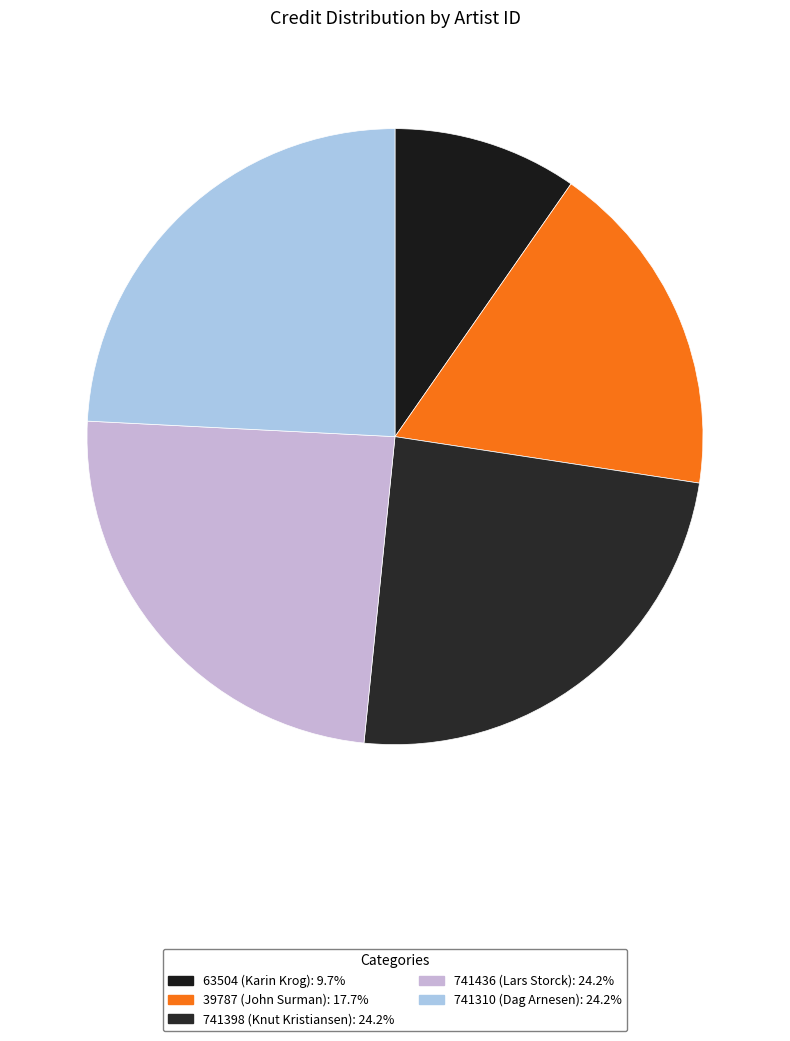

Between 741310 (Dag Arnesen) and 741436 (Lars Storck), which is larger?

741310 (Dag Arnesen)